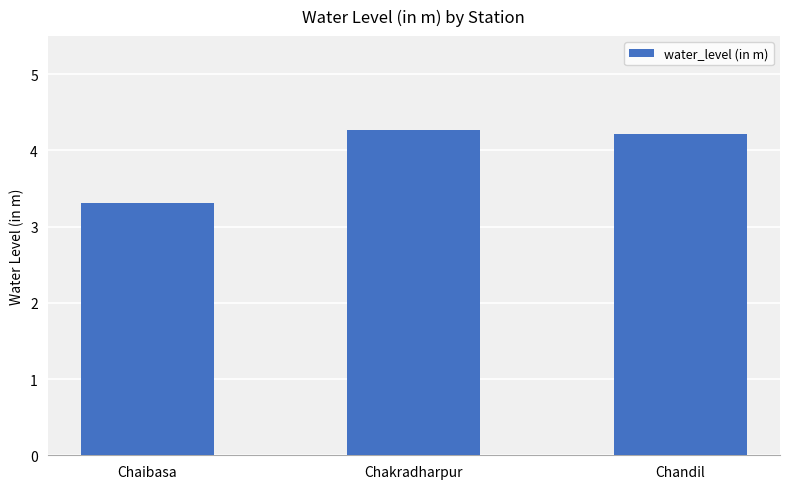

Rank the categories by value from lowest to highest.

Chaibasa, Chandil, Chakradharpur